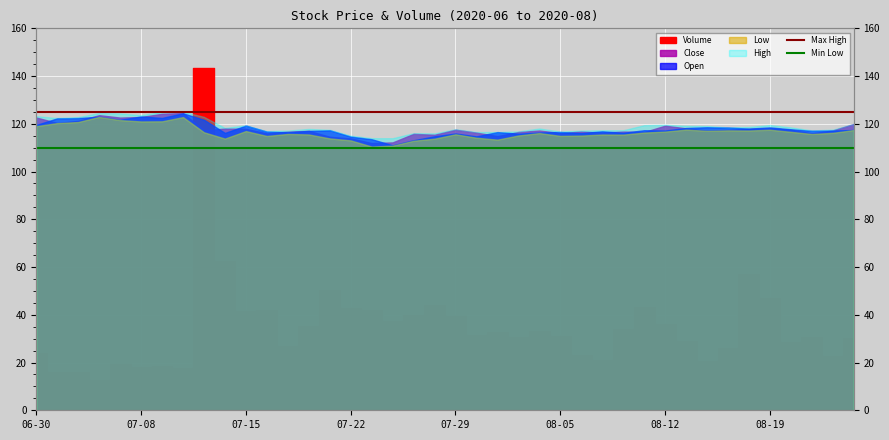

What is the sum of the Min Low values at 07-08 and 06-30?

220